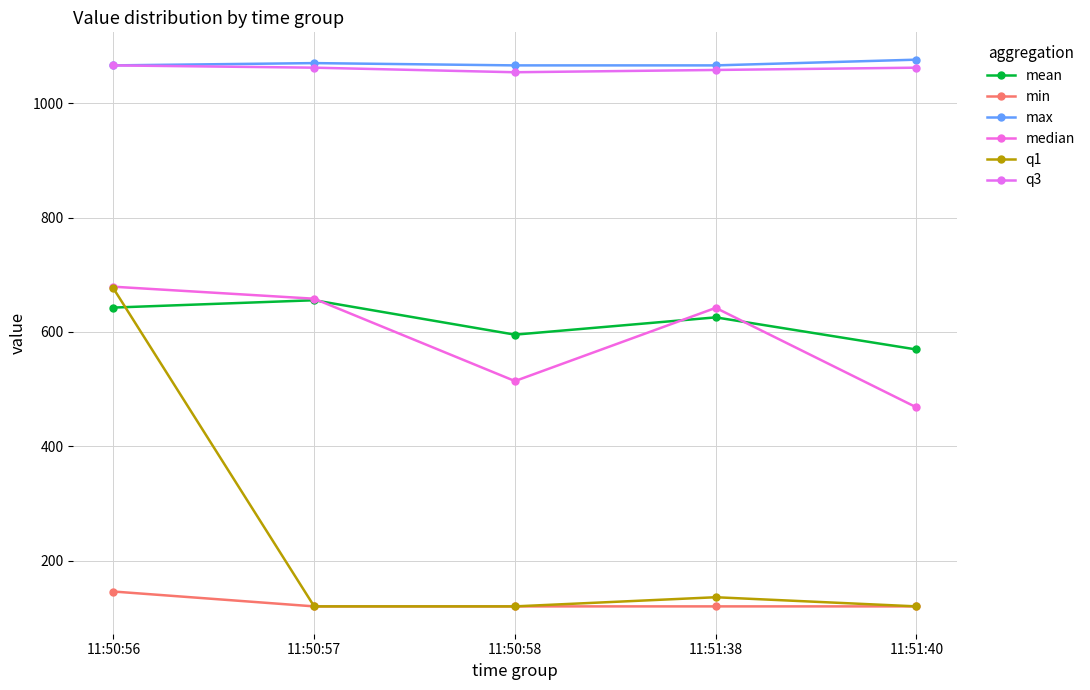

At which category is the sum across all series the highest?

11:50:56